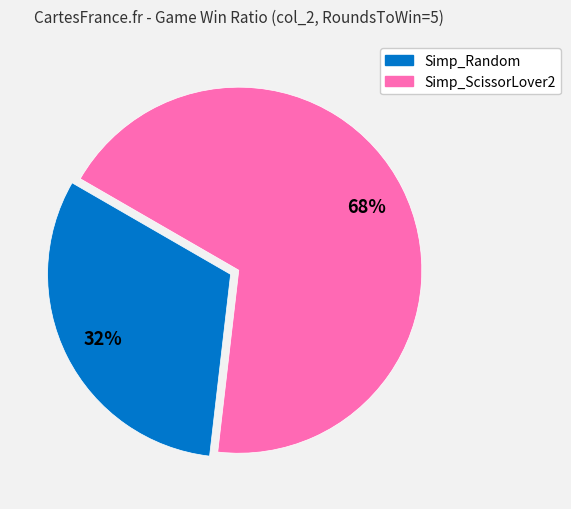

Rank the categories by value from lowest to highest.

Simp_Random, Simp_ScissorLover2